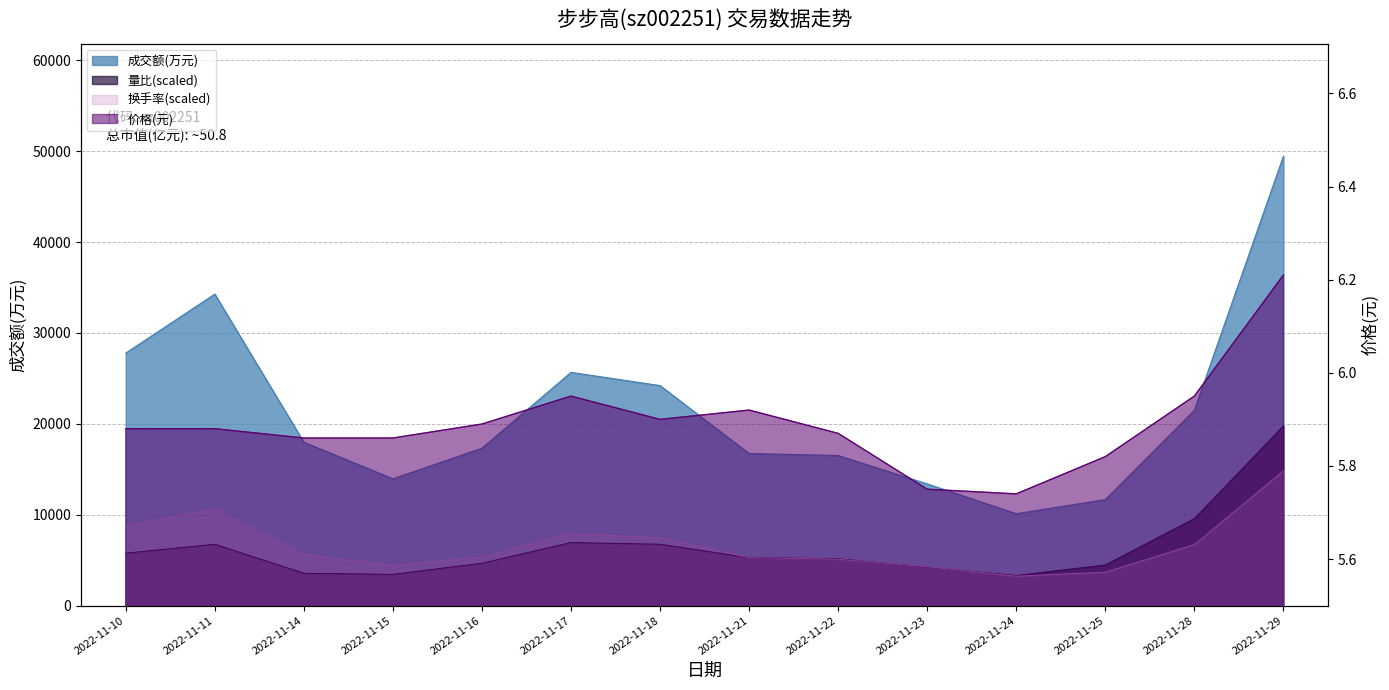

True or false: 成交额(万元) has a value of 36548.9 at 2022-11-17.

False